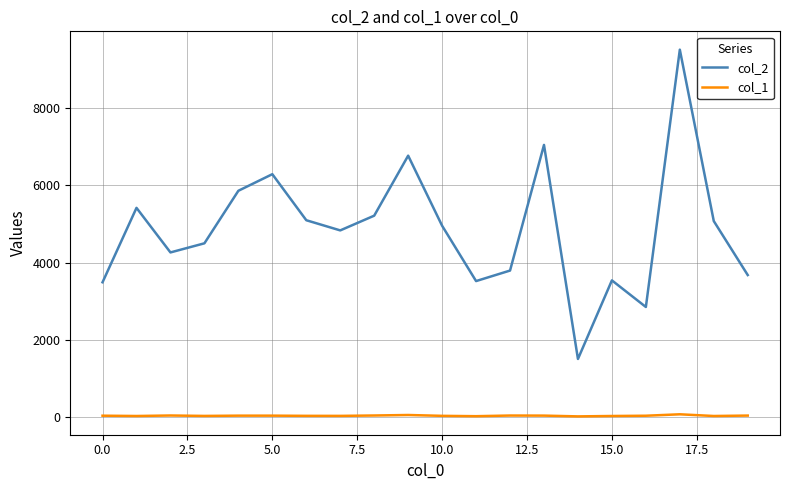

Which series has the largest range (max minus min)?

col_2